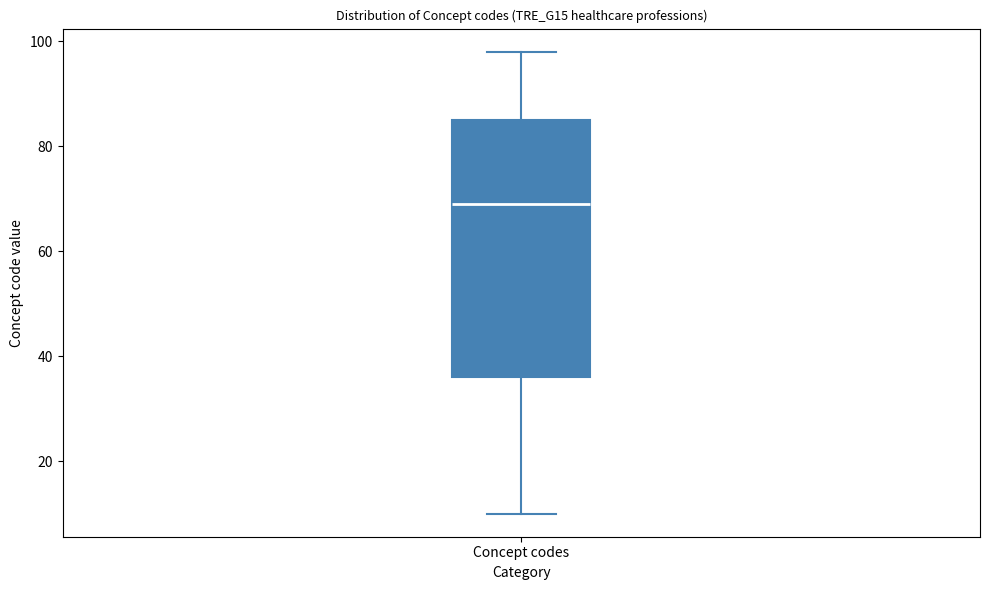

Where does the lower whisker of the box for Concept codes end on the y-axis? The values are not printed on the chart, so give them approximately, as read against the axis.

10